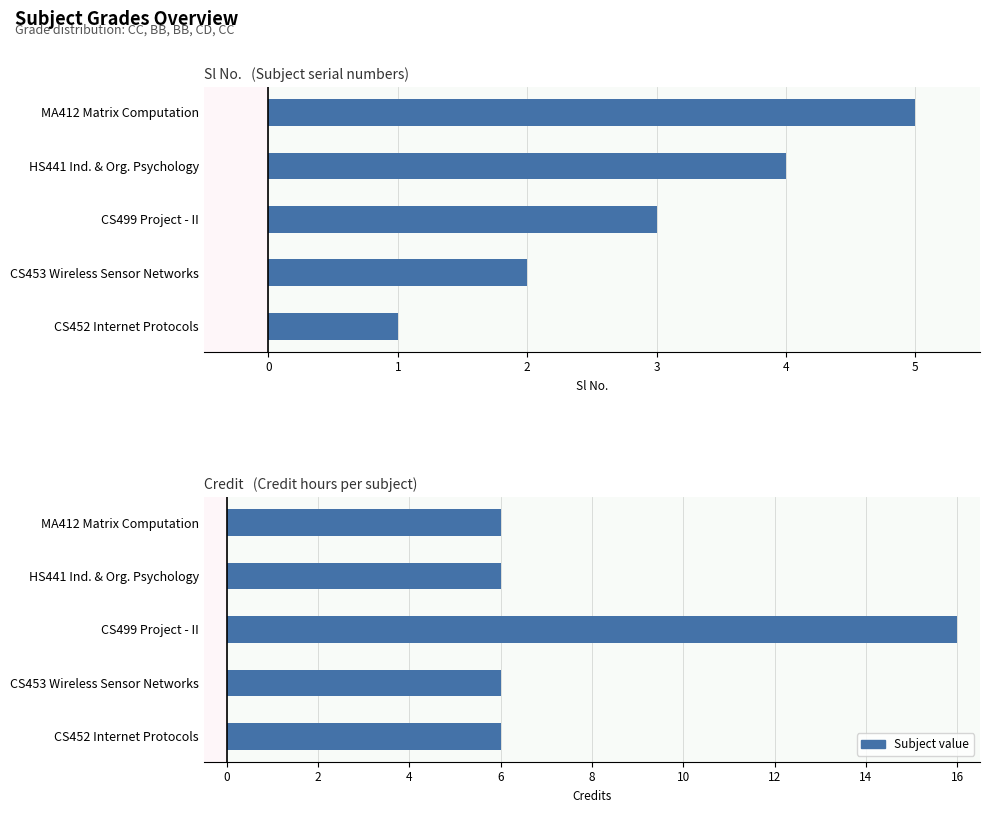

Between CS452 Internet Protocols and CS499 Project - II, which is larger?

CS499 Project - II